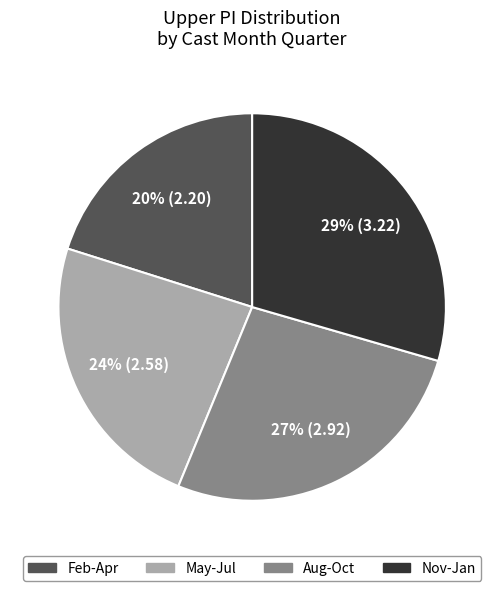

Is there any slice that represents more than half of the pie?

No